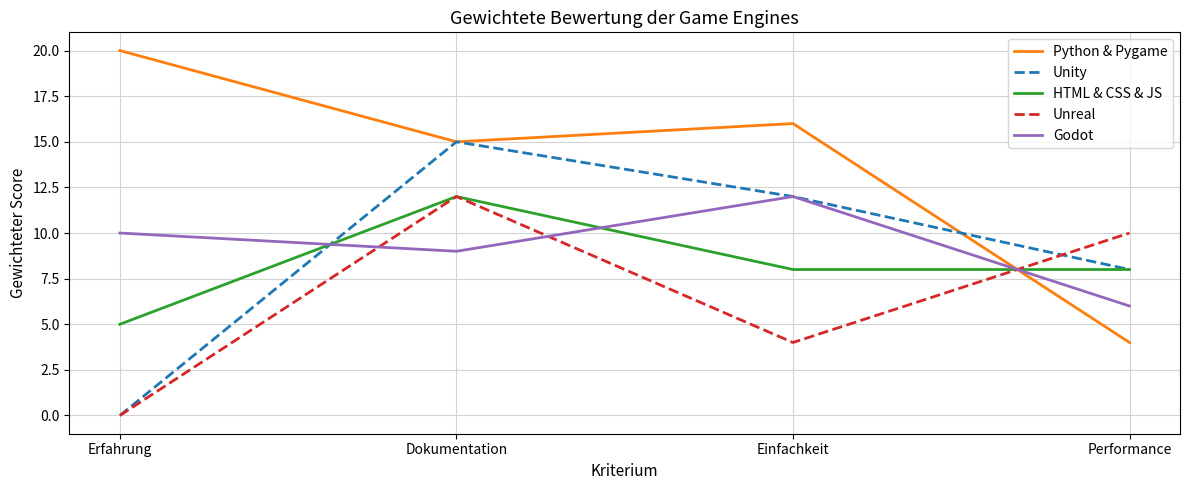

What position from the right is Dokumentation?

3